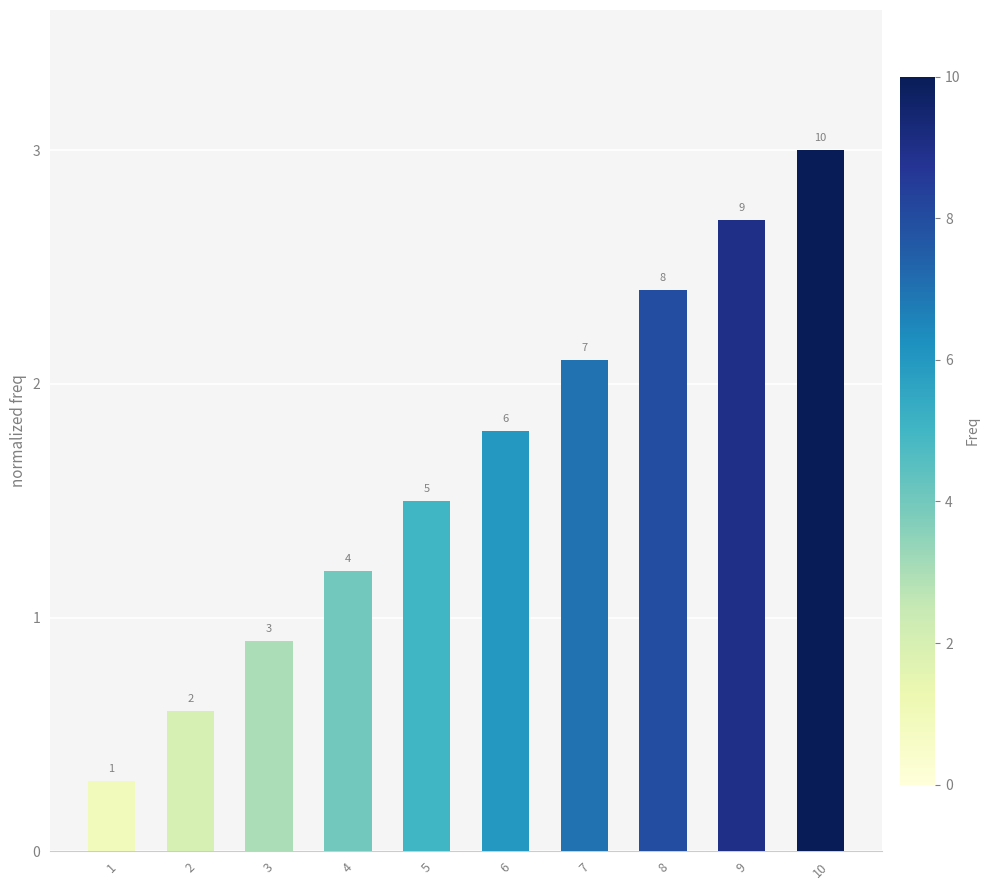

Are the bars horizontal?

No